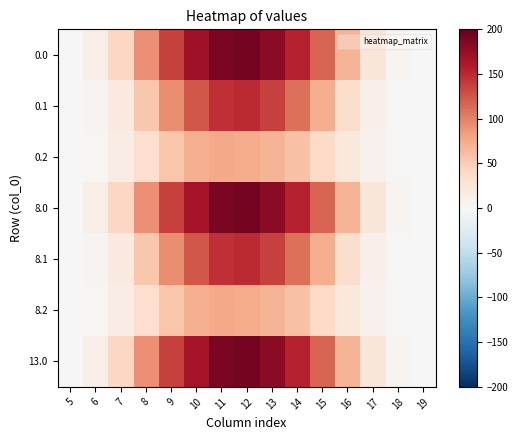

At how many categories does at least one series exceed 181?

2